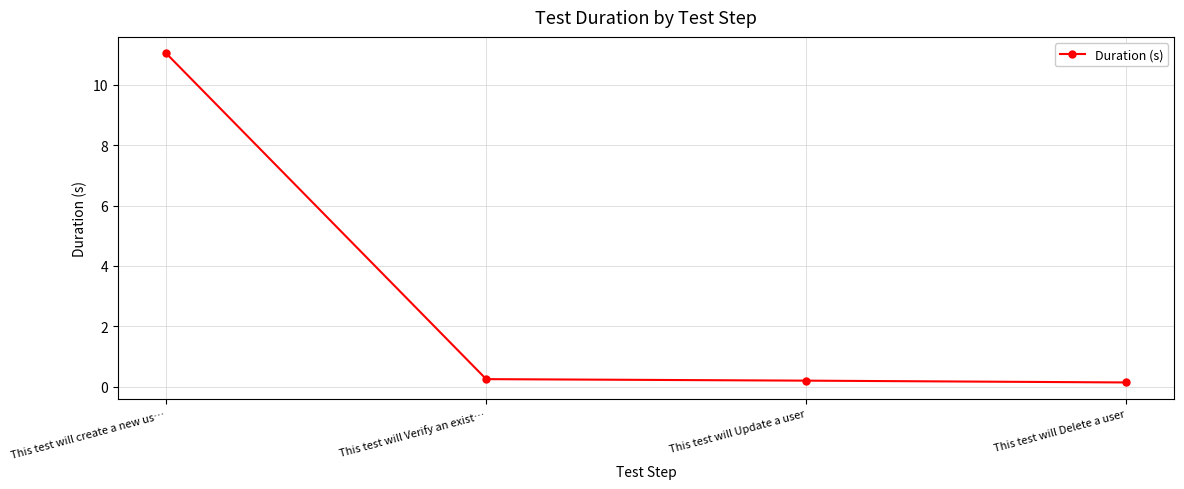

What is the difference between the maximum and minimum values?

10.9